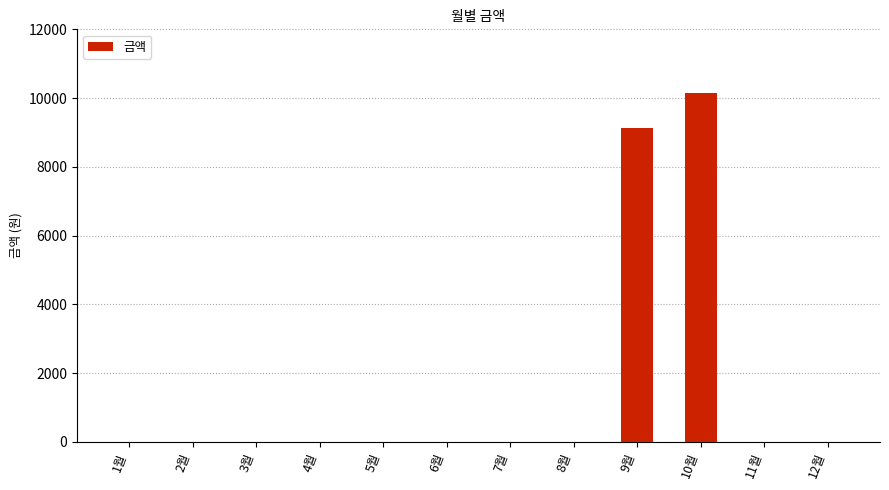

What is the average value?

1606